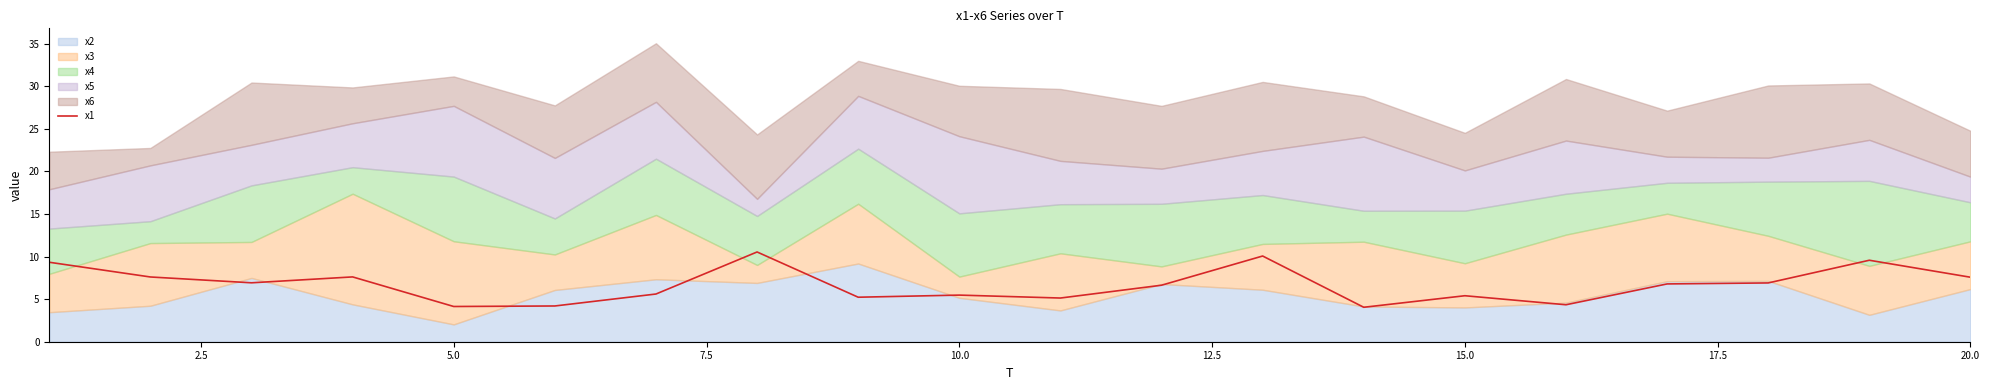

What is the value of the 7th point from the left?

5.6